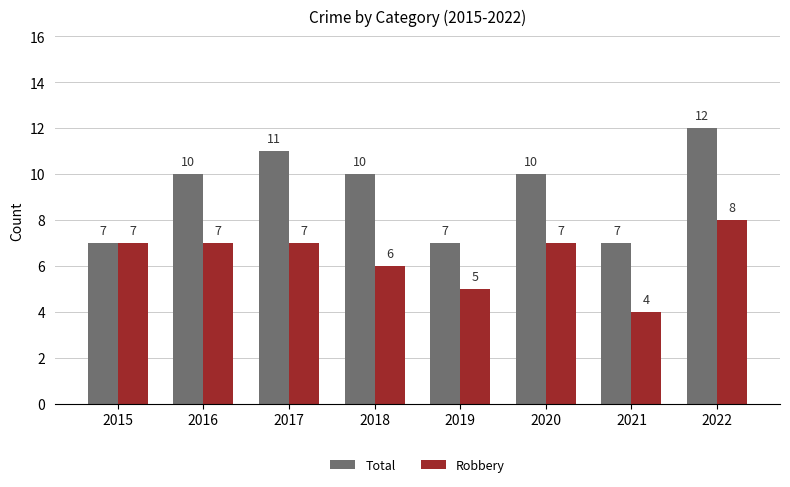

What are all the series names shown in the legend?

Total, Robbery